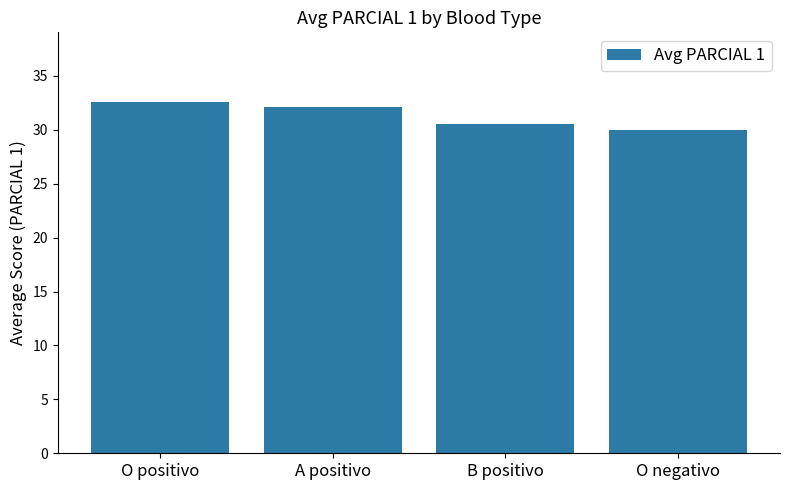

What is the label of the 4th bar from the left?

O negativo